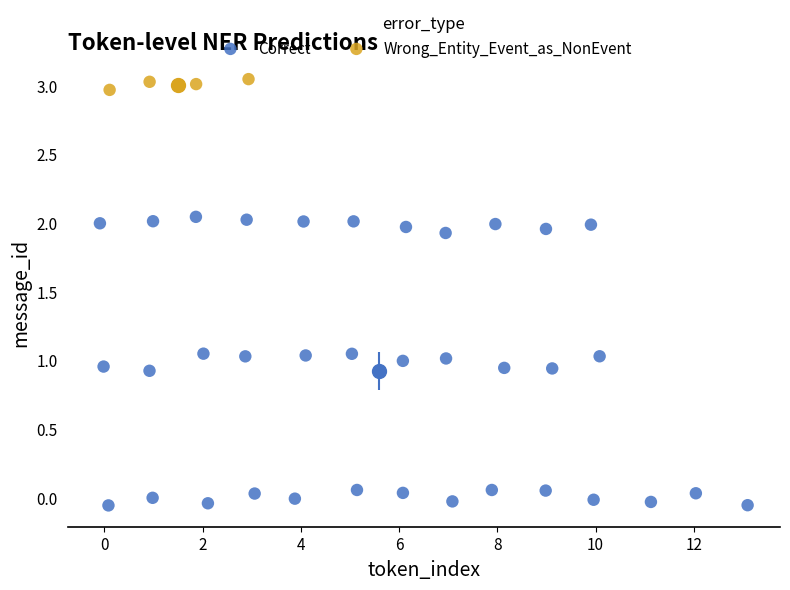

Which series contains the highest Y value?

Wrong_Entity_Event_as_NonEvent